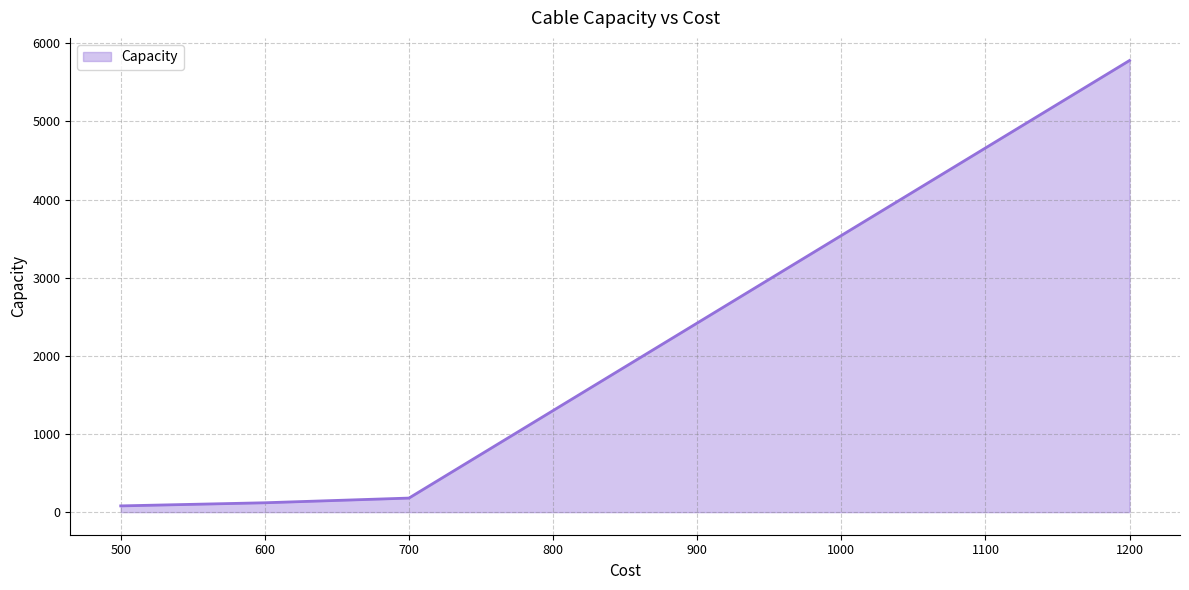

What is the sum of all values?

6160.5